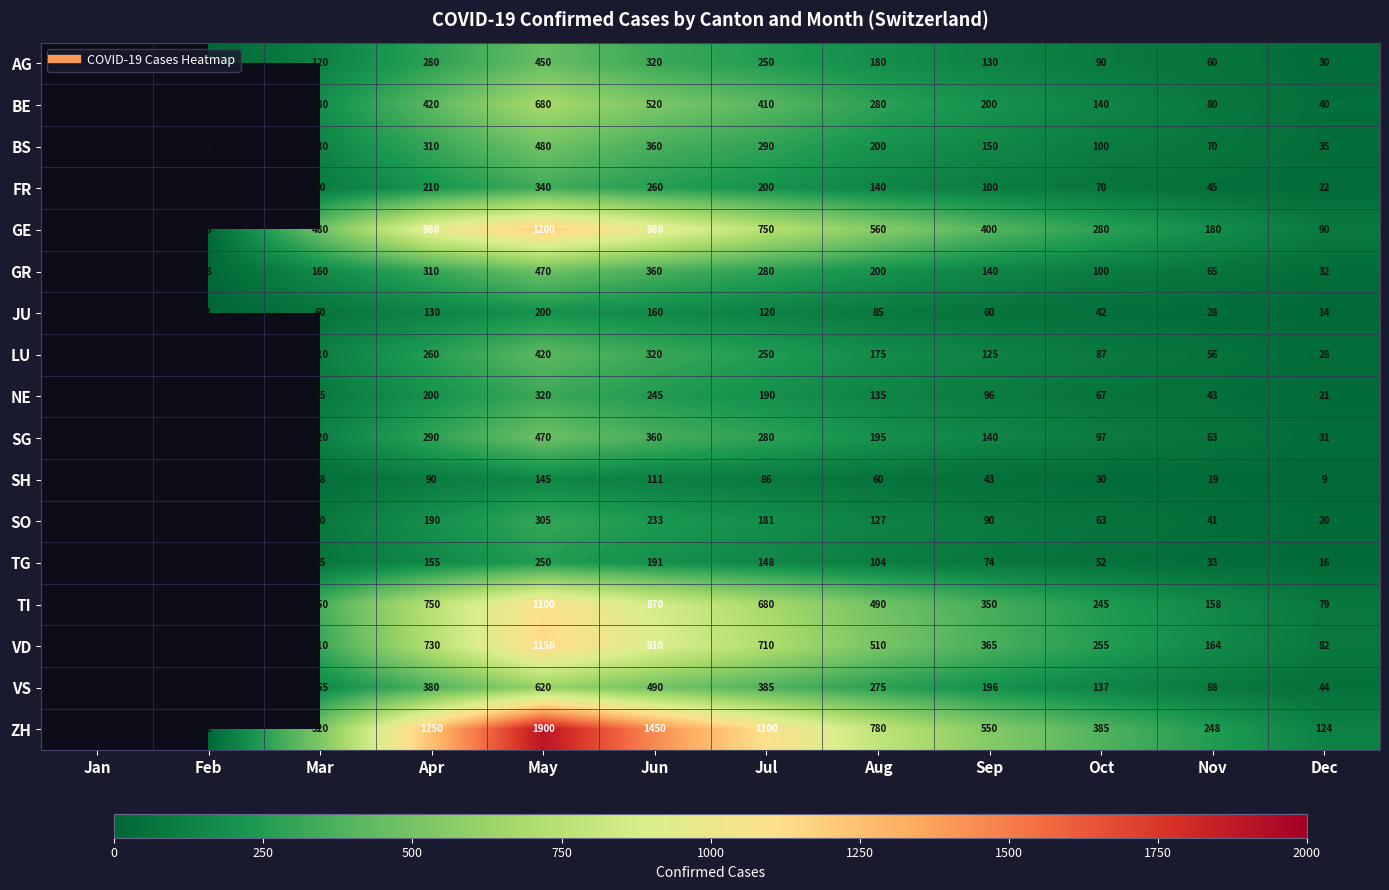

At which category is the sum across all series the highest?

May